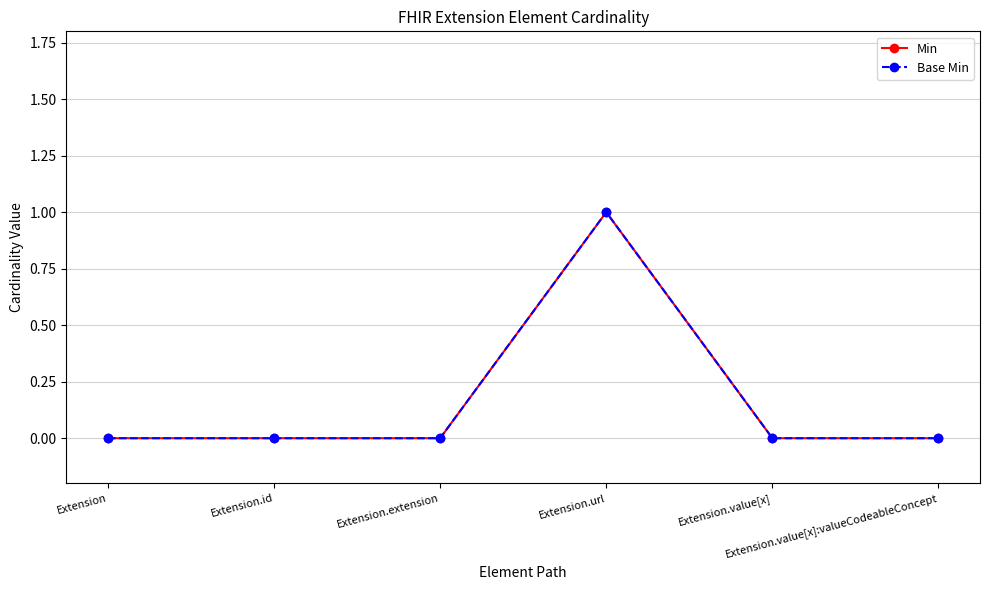

Which has a higher value, Extension.id or Extension.url?

Extension.url